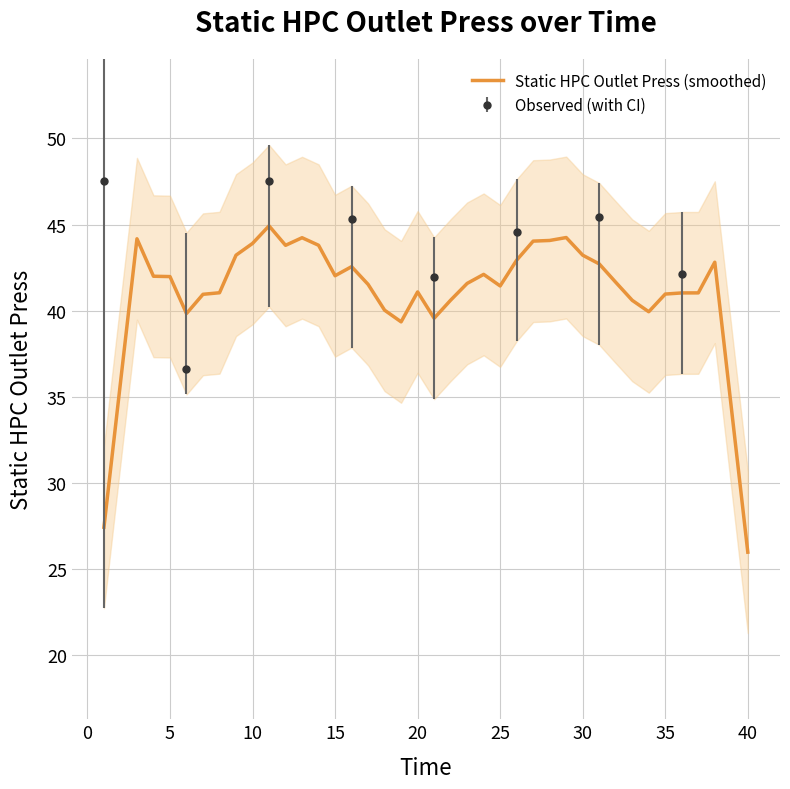

Reading left to right, transcribe all the data shown in this chart.

27.4	35.8	44.2	42.0	42.0	39.8	41.0	41.0	43.2	43.9	44.9	43.8	44.2	43.8	42.0	42.6	41.5	40.0	39.4	41.1	39.6	40.6	41.6	42.1	41.4	42.9	44.0	44.1	44.2	43.2	42.7	41.7	40.6	39.9	41.0	41.0	41.0	42.8	34.4	26.0